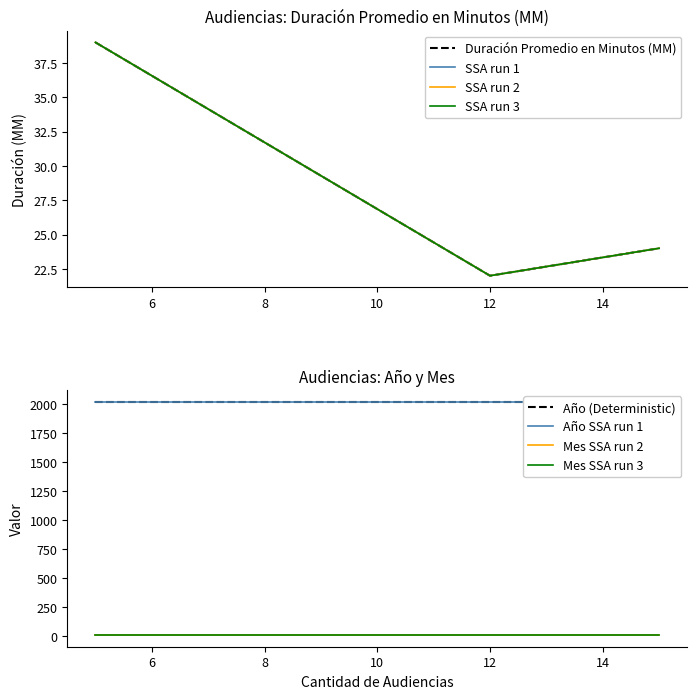

Rank the categories by Mes value from lowest to highest.

5, 12, 15